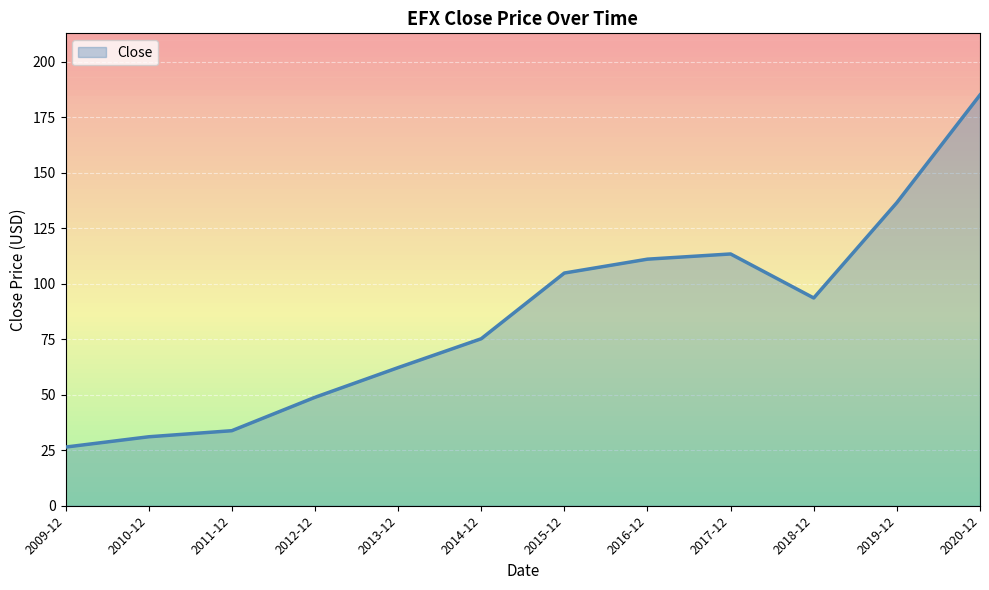

At which category does the data reach its first local peak?

2017-12